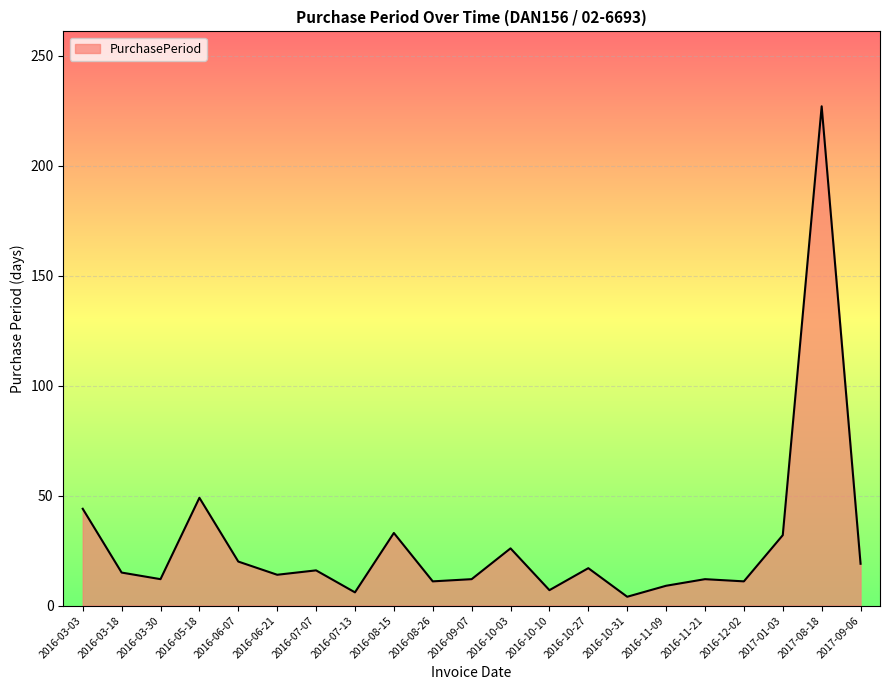

What is the difference between the values at 2016-07-13 and 2016-09-07?

6